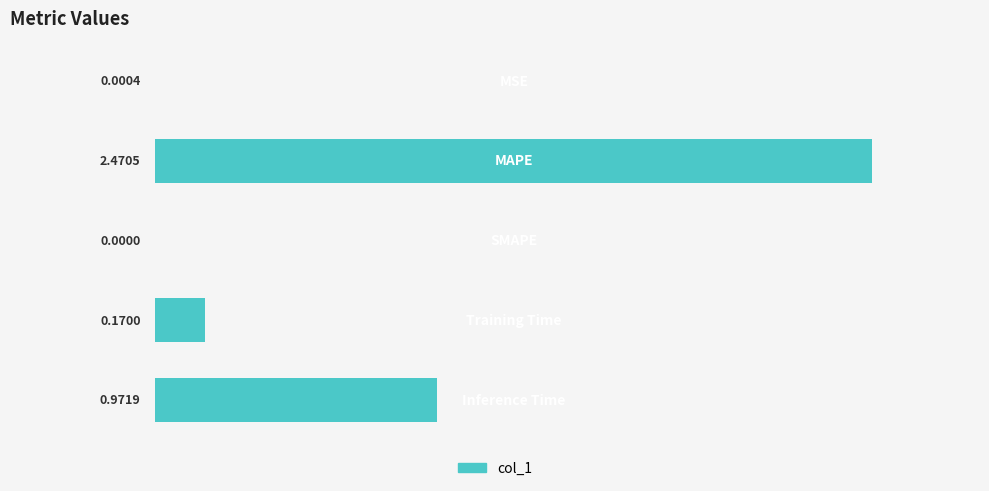

What is the sum of all values?

3.6